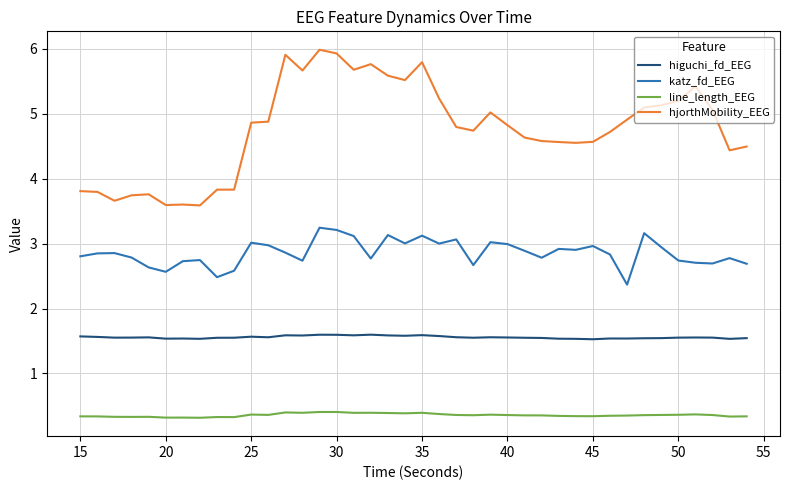

List the series in order of their peak value, highest first.

hjorthMobility_EEG, katz_fd_EEG, higuchi_fd_EEG, line_length_EEG